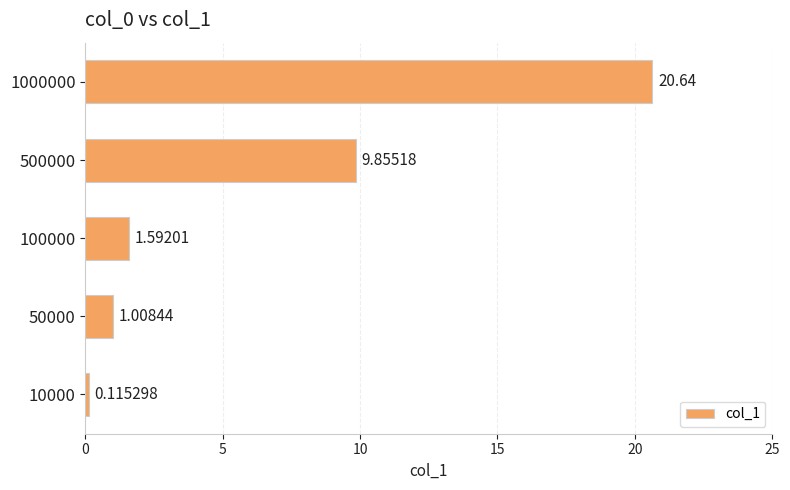

Between 500000 and 1000000, which is larger?

1000000